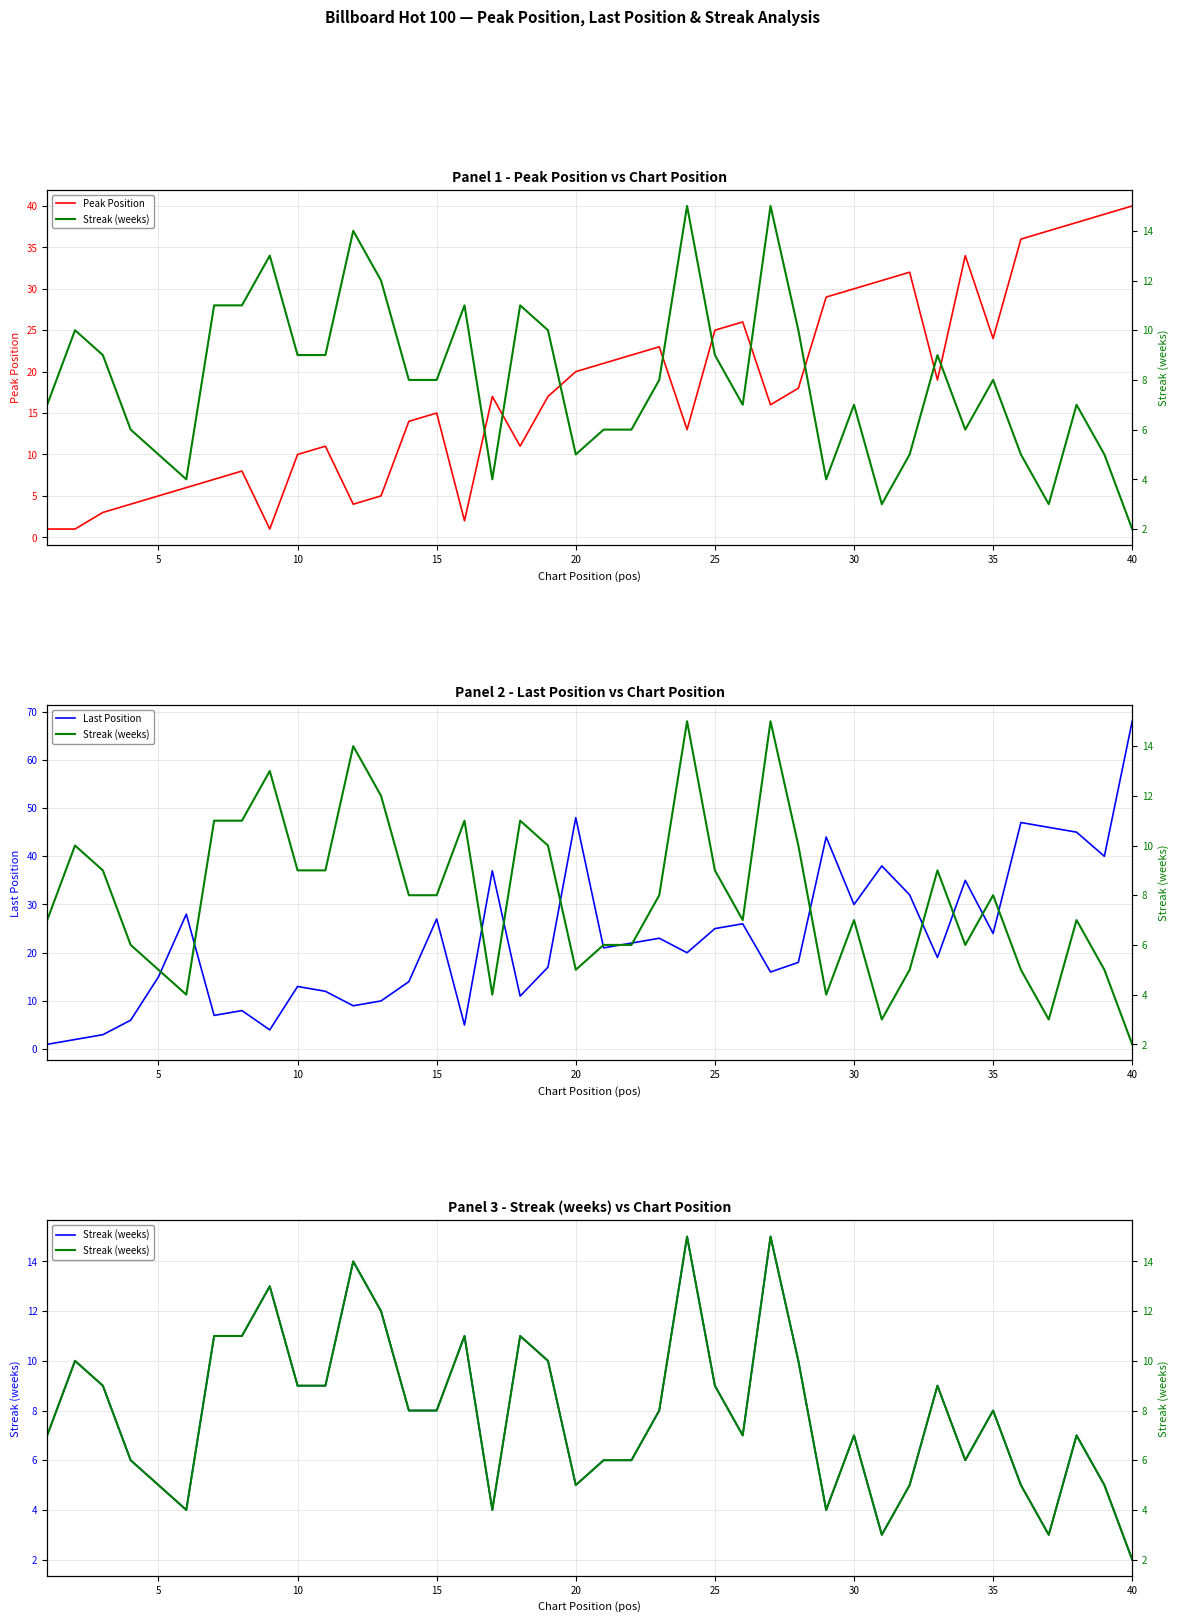

What is the value of the Last Position point at the 12th from the left?

9